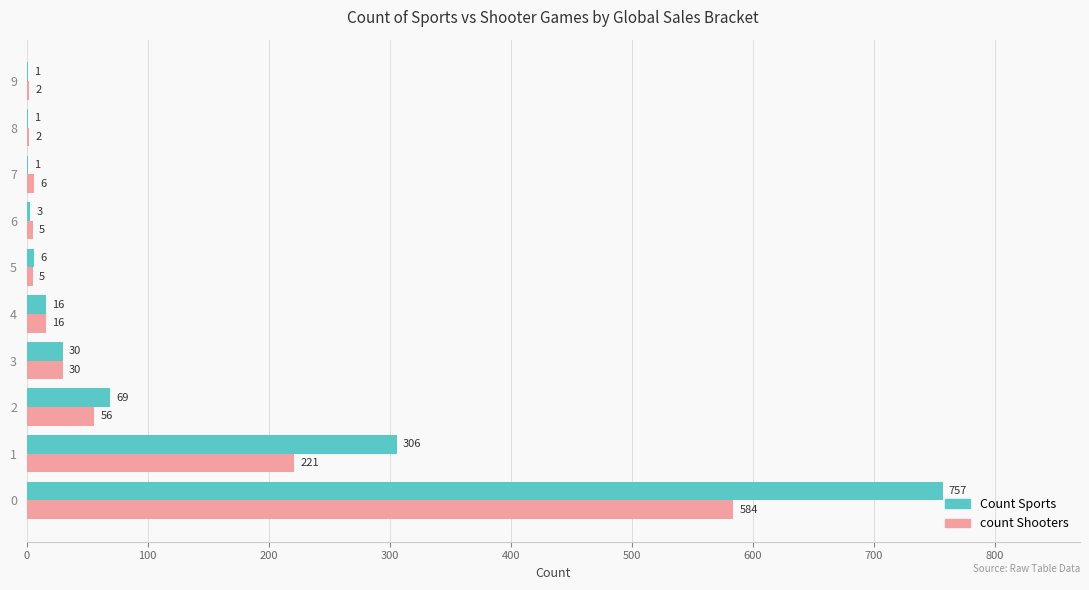

What is the sum of all Count Sports values?

1190